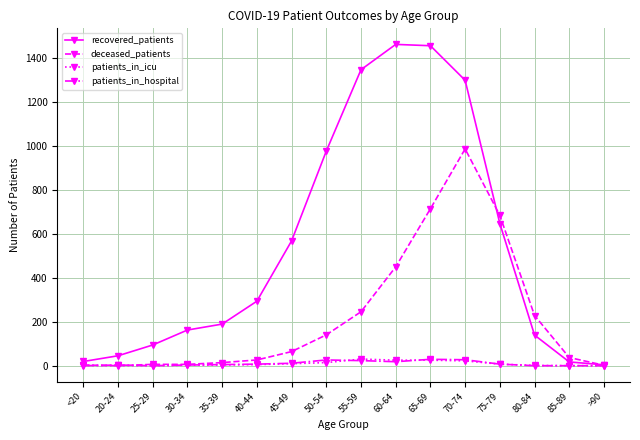

At how many categories does at least one series exceed 1263?

4